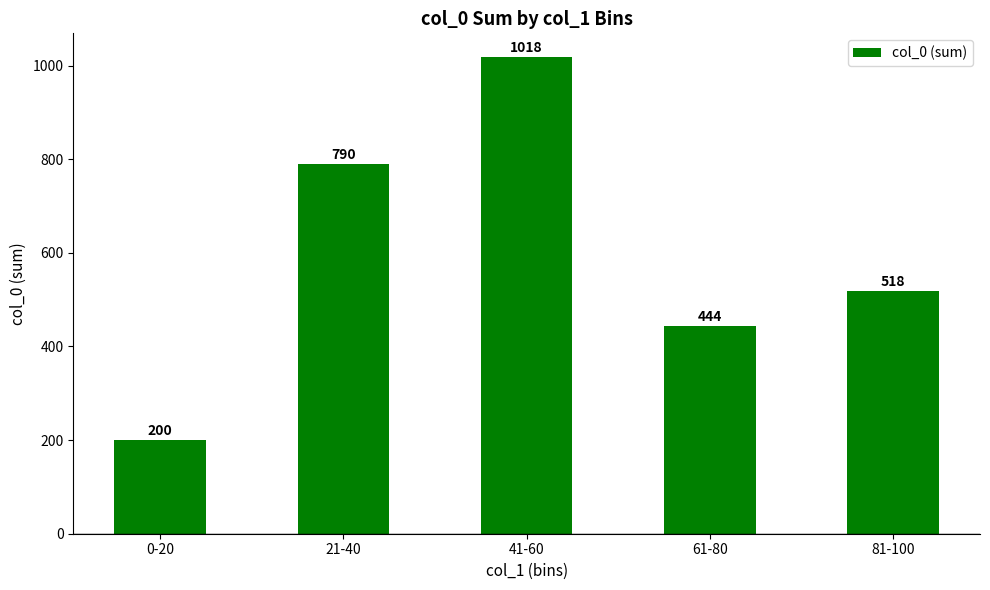

What position from the right is 21-40?

4